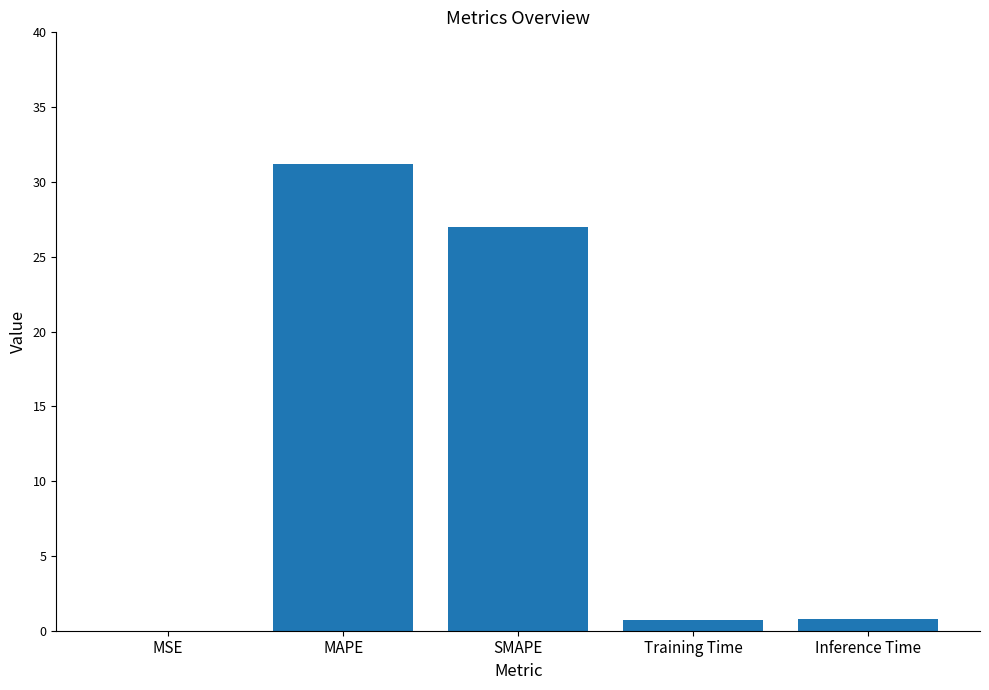

Which has a higher value, MAPE or MSE?

MAPE